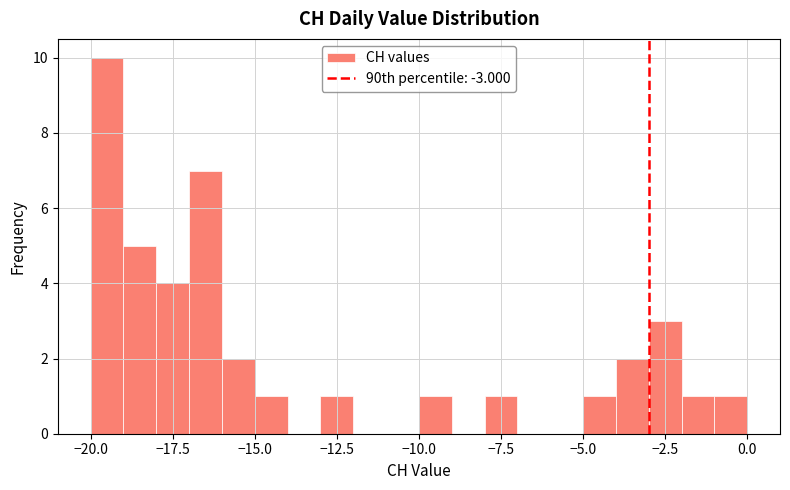

Read against the x-axis, roughly where is the centre of the tallest bar?

-19.5